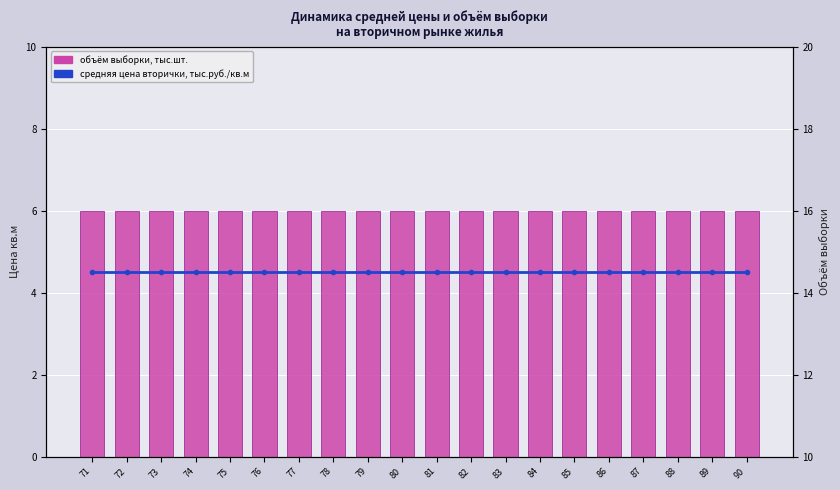

Does the chart contain stacked bars?

No